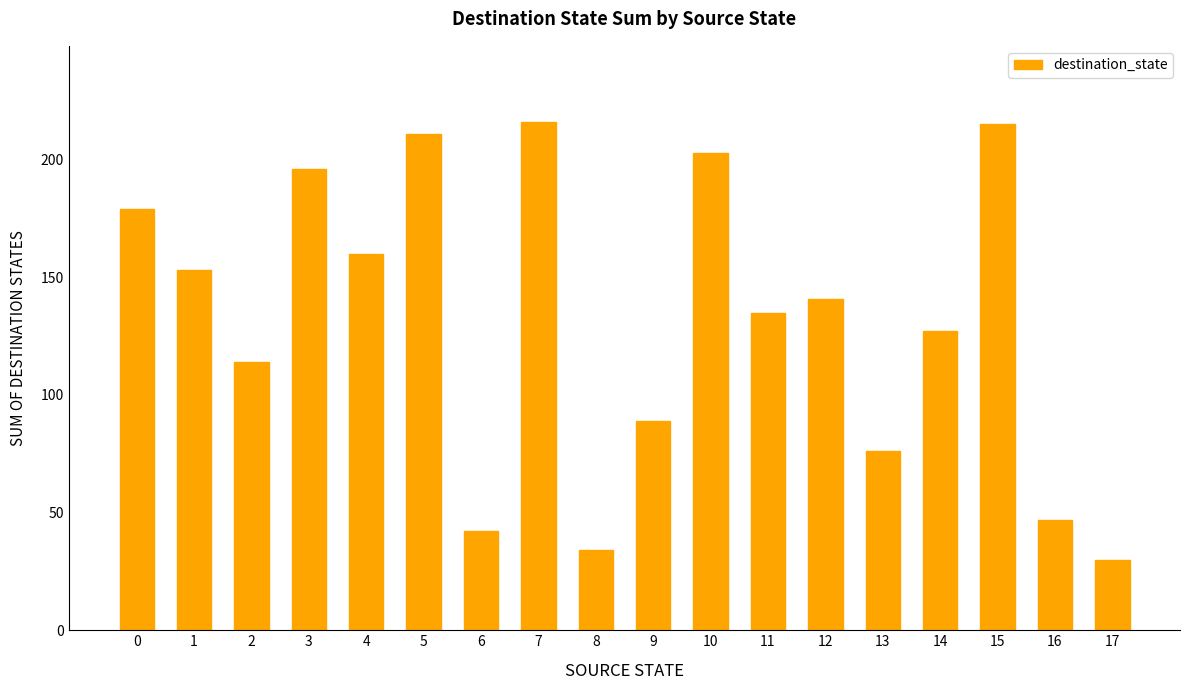

What is the value of the 15th bar from the left?

127